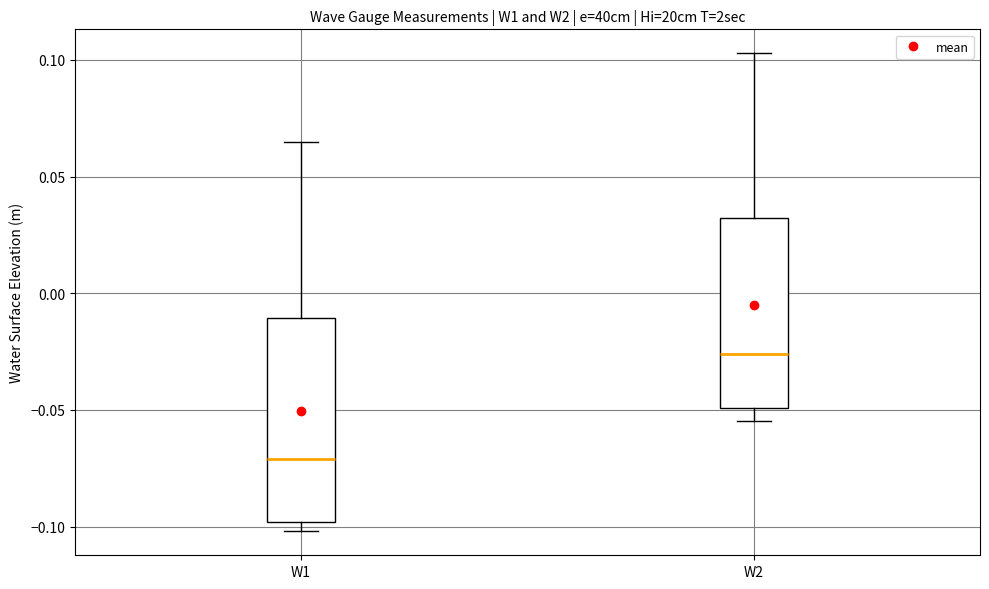

Reading left to right, read every box against the y-axis: the position of its median line, the range the box covers, and the ends of its whiskers. The values are not printed on the chart, so give them approximately, as read against the axis.

W1: median -0.070, box -0.100 to -0.010, whiskers -0.100 (just below the box's lower edge) to 0.065
W2: median -0.025, box -0.050 to 0.030, whiskers -0.055 to 0.105